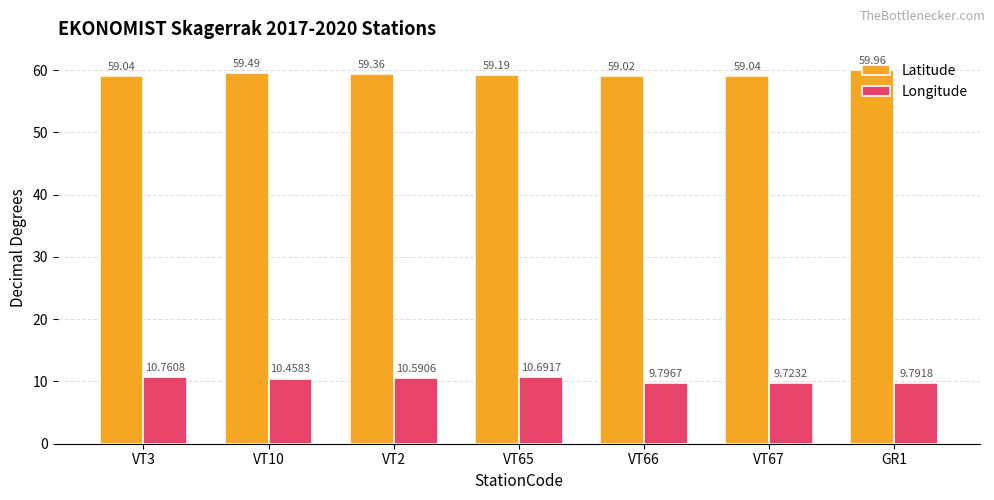

Does the chart contain any negative values?

No